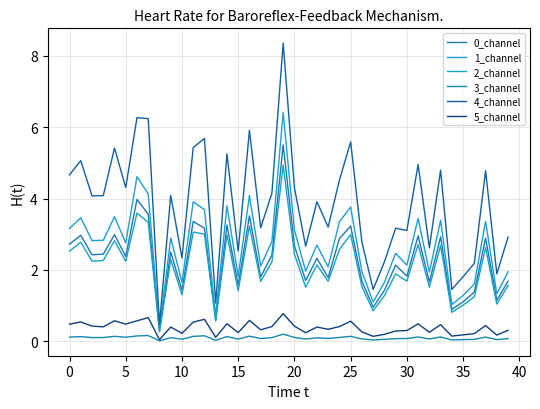

What is the difference between the maximum and minimum values in the 4_channel series?

7.9